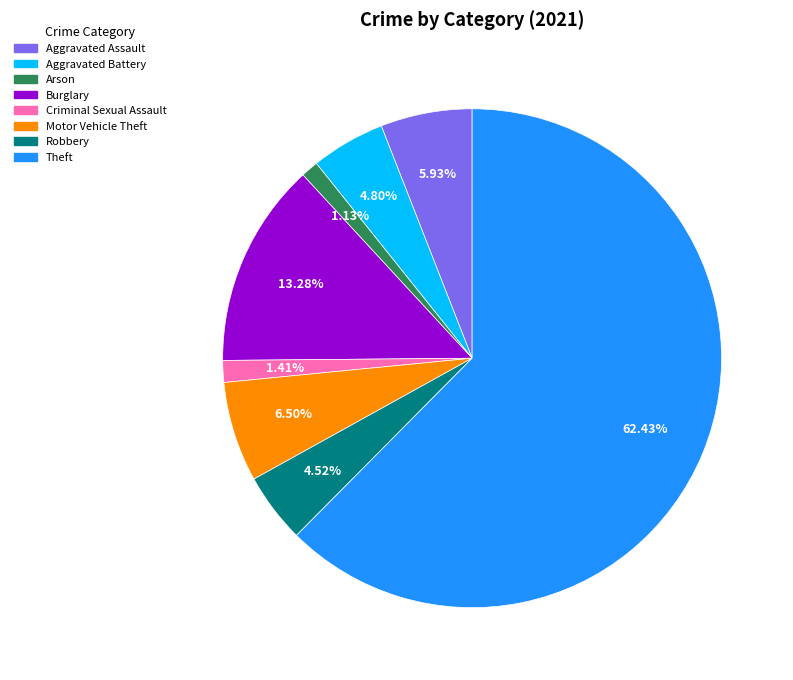

Is there any slice that represents more than half of the pie?

Yes